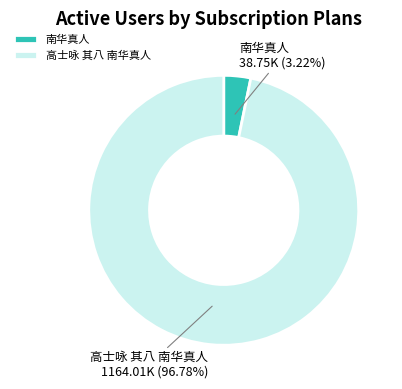

What percentage do 高士咏 其八 南华真人 and 南华真人 together represent?

100.0%